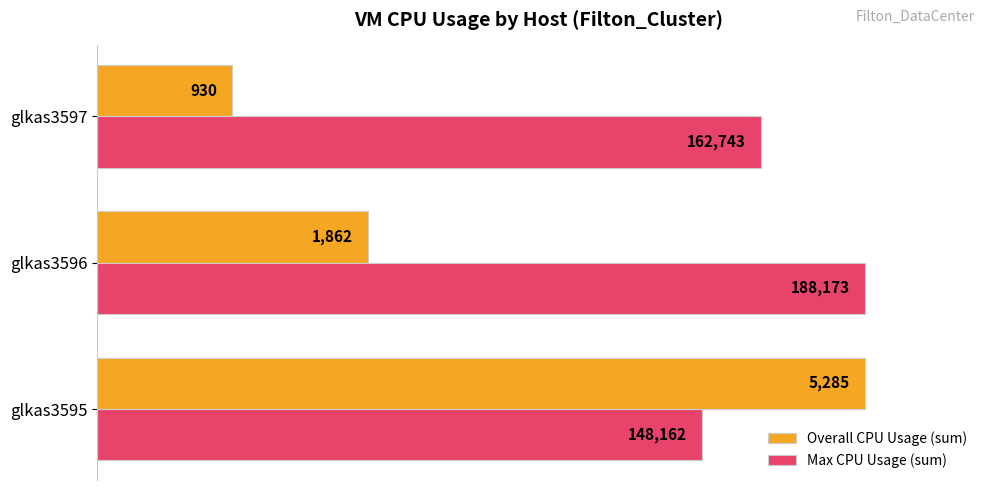

What are all the series names shown in the legend?

Overall CPU Usage (sum), Max CPU Usage (sum)